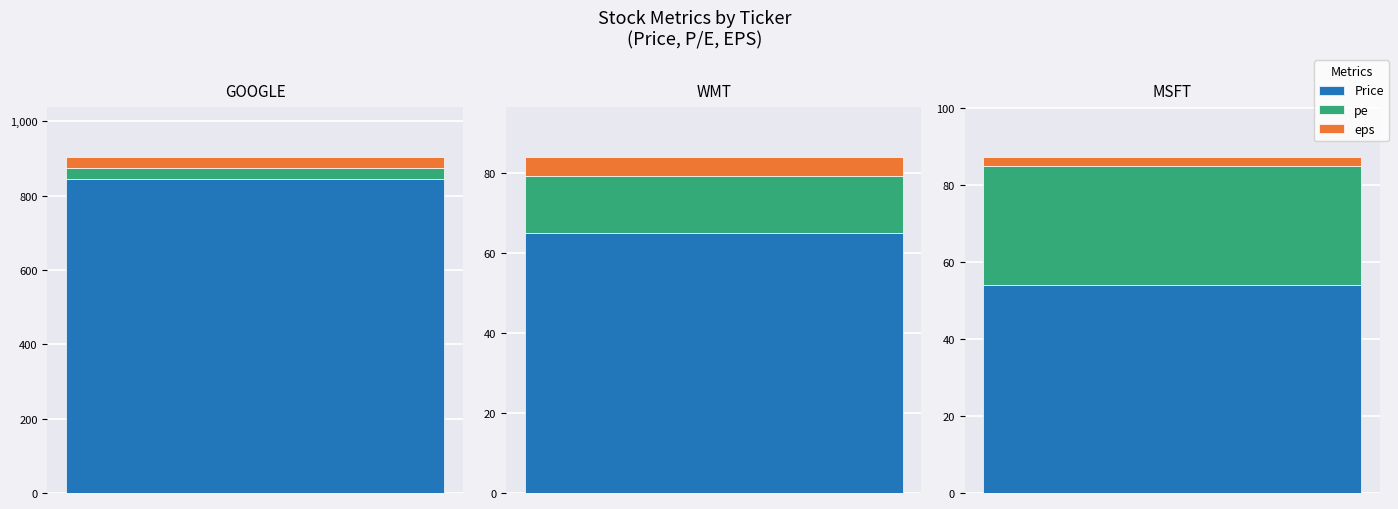

Reading left to right, what are all the values shown in this chart?

Price: 845.0	65.0	54.0
pe: 30.4	14.3	31.0
eps: 27.3	4.6	2.1